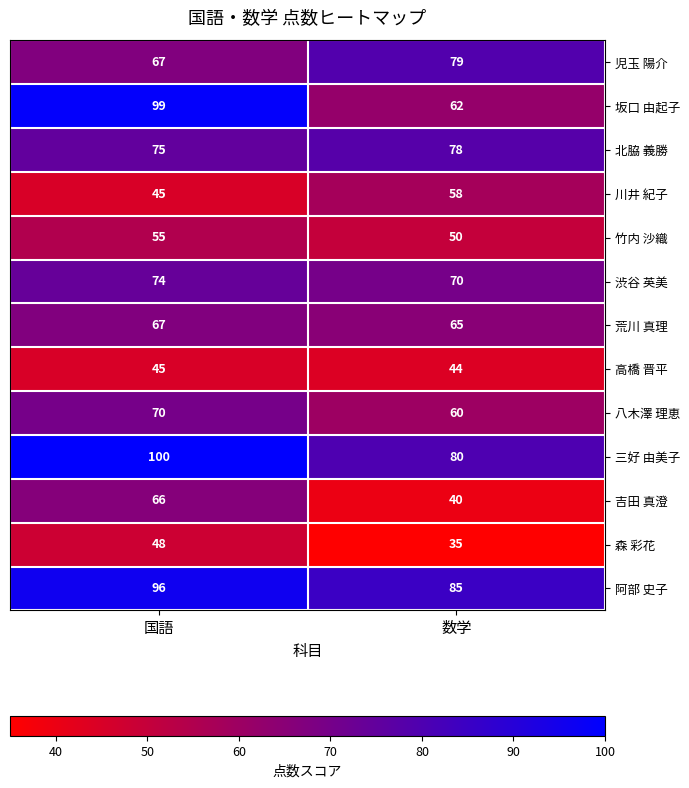

Reading left to right, list all the values displayed in this chart.

児玉 陽介: 国語=67	数学=79
坂口 由起子: 国語=99	数学=62
北脇 義勝: 国語=75	数学=78
川井 紀子: 国語=45	数学=58
竹内 沙織: 国語=55	数学=50
渋谷 英美: 国語=74	数学=70
荒川 真理: 国語=67	数学=65
高橋 晋平: 国語=45	数学=44
八木澤 理恵: 国語=70	数学=60
三好 由美子: 国語=100	数学=80
吉田 真澄: 国語=66	数学=40
森 彩花: 国語=48	数学=35
阿部 史子: 国語=96	数学=85